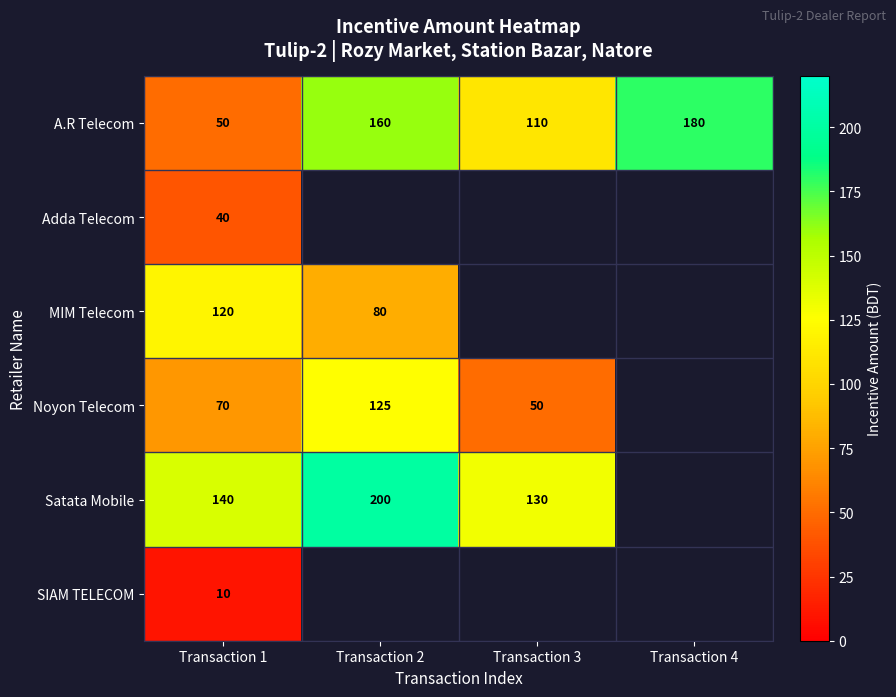

Is the value of MIM Telecom at Transaction 1 greater than the value of A.R Telecom at Transaction 1?

Yes